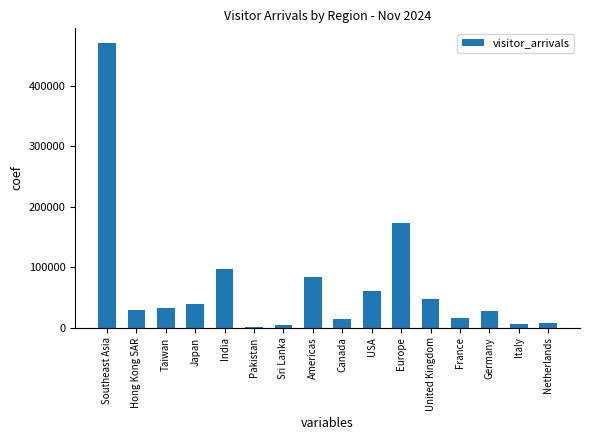

Which label corresponds to the largest value in the chart?

Southeast Asia